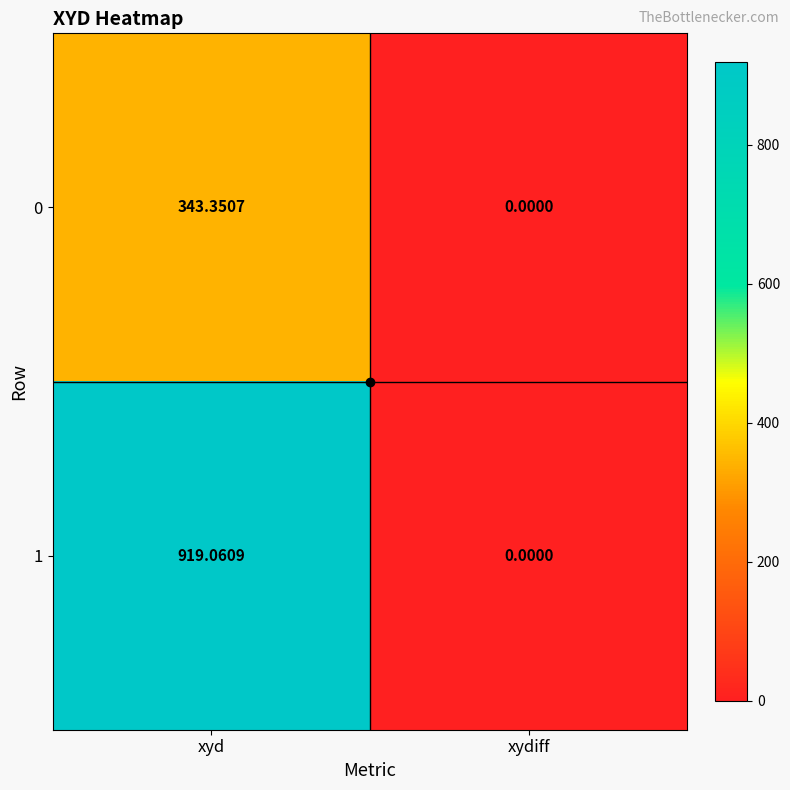

Rank the categories by 1 value from highest to lowest.

xyd, xydiff